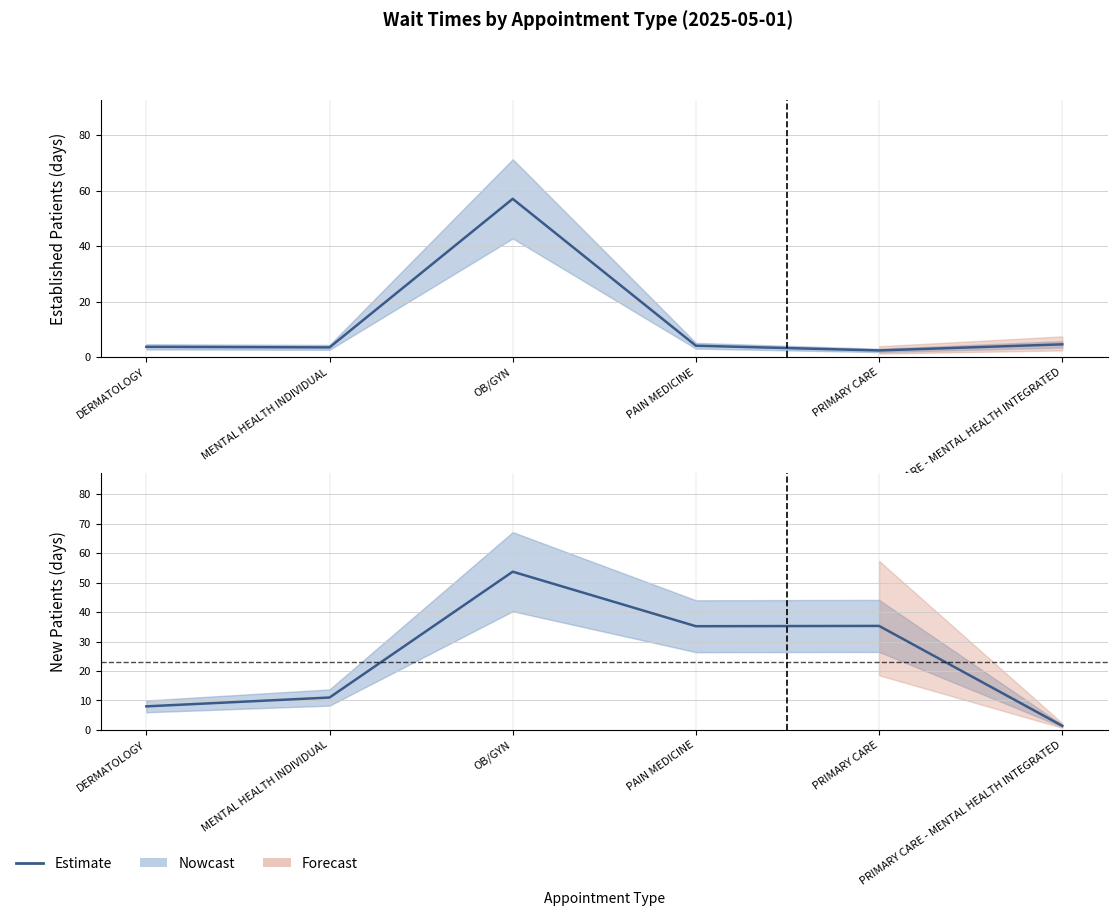

What is the difference between the values at MENTAL HEALTH INDIVIDUAL and OB/GYN?

42.7